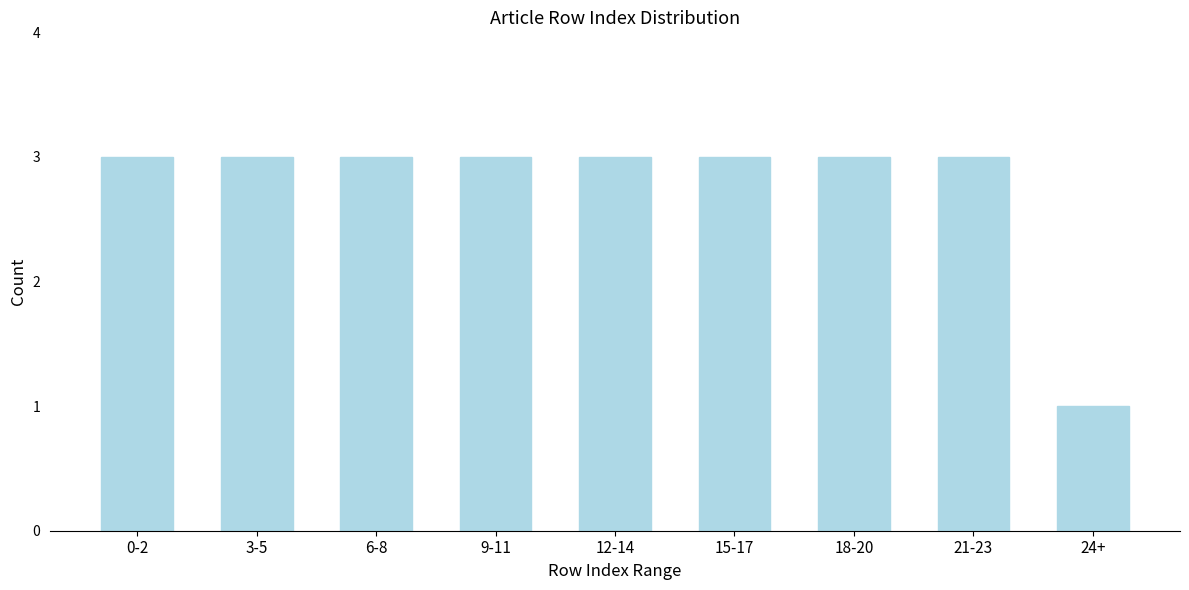

Reading right to left, transcribe all the data shown in this chart.

24+=1	21-23=3	18-20=3	15-17=3	12-14=3	9-11=3	6-8=3	3-5=3	0-2=3